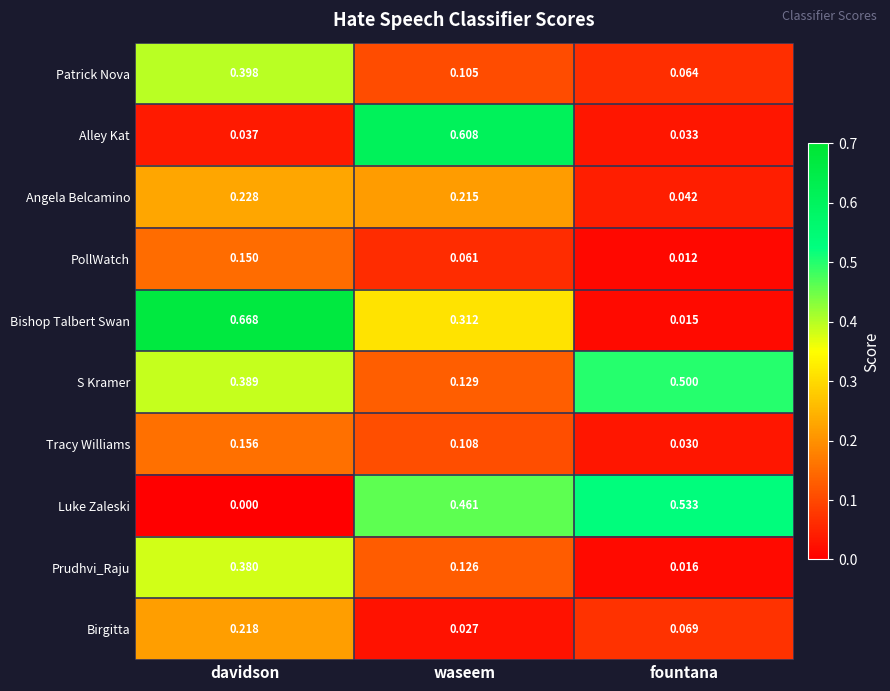

Which series has the largest total across all categories?

S Kramer